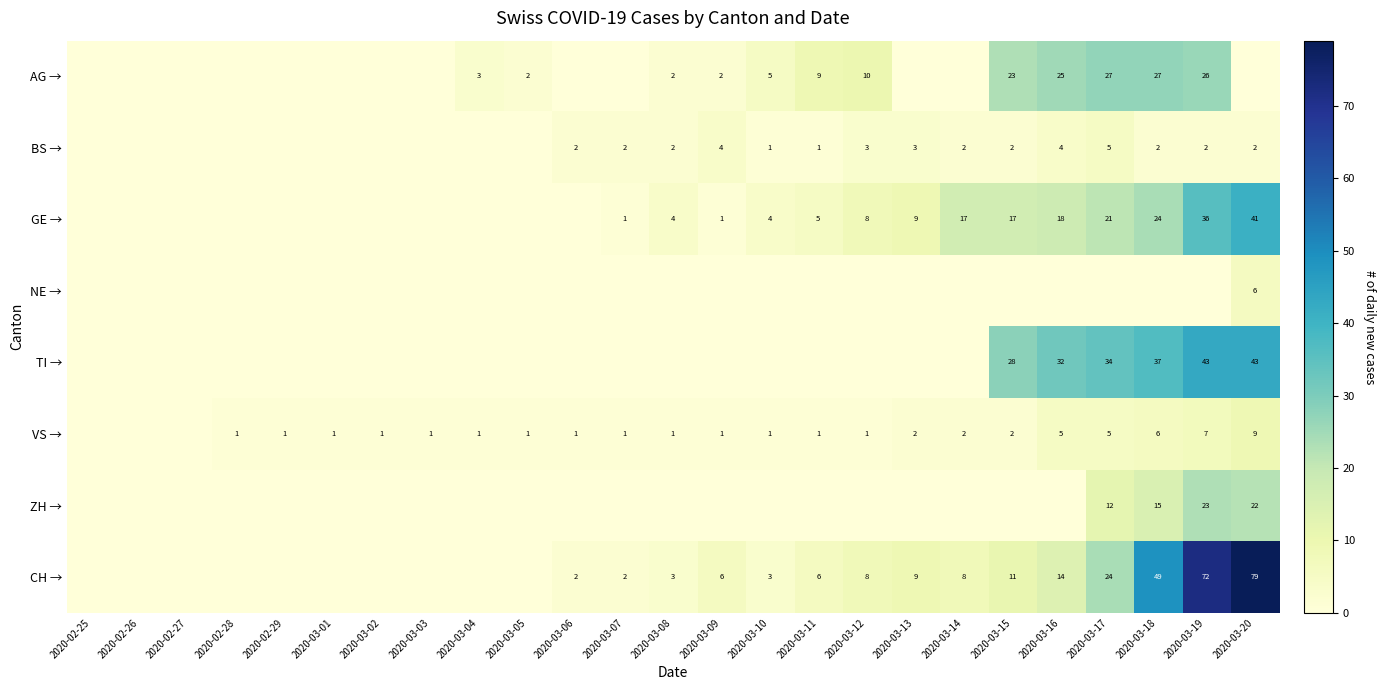

Is it true that CH → equals 8 at 2020-03-14?

True